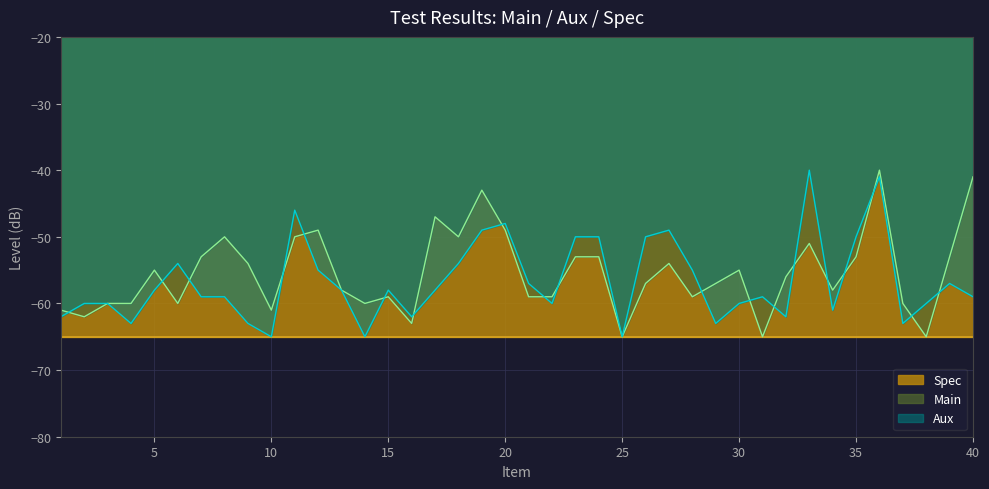

Reading right to left, transcribe all the data shown in this chart.

Main: 40=-41	39=-53	38=-65	37=-60	36=-40	35=-53	34=-58	33=-51	32=-56	31=-65	30=-55	29=-57	28=-59	27=-54	26=-57	25=-65	24=-53	23=-53	22=-59	21=-59	20=-49	19=-43	18=-50	17=-47	16=-63	15=-59	14=-60	13=-58	12=-49	11=-50	10=-61	9=-54	8=-50	7=-53	6=-60	5=-55	4=-60	3=-60	2=-62	1=-61
Aux: 40=-59	39=-57	38=-60	37=-63	36=-41	35=-50	34=-61	33=-40	32=-62	31=-59	30=-60	29=-63	28=-55	27=-49	26=-50	25=-65	24=-50	23=-50	22=-60	21=-57	20=-48	19=-49	18=-54	17=-58	16=-62	15=-58	14=-65	13=-58	12=-55	11=-46	10=-65	9=-63	8=-59	7=-59	6=-54	5=-58	4=-63	3=-60	2=-60	1=-62